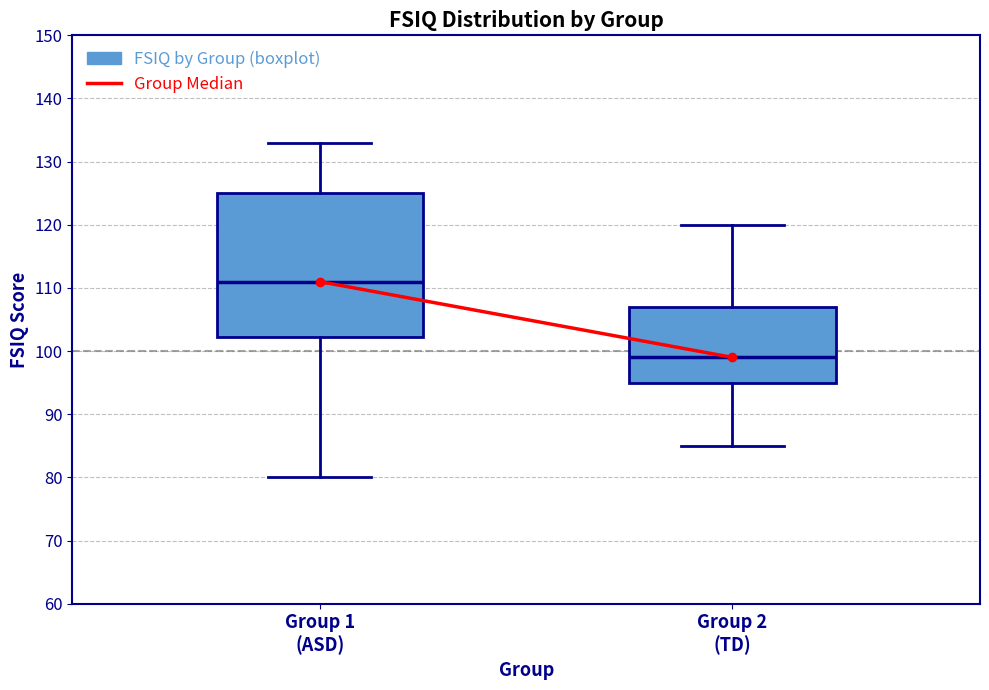

Reading left to right, read every box against the y-axis: the position of its median line, the range the box covers, and the ends of its whiskers. The values are not printed on the chart, so give them approximately, as read against the axis.

Group 1 (ASD): median 111, box 102 to 125, whiskers 80 to 133
Group 2 (TD): median 99, box 95 to 107, whiskers 85 to 120